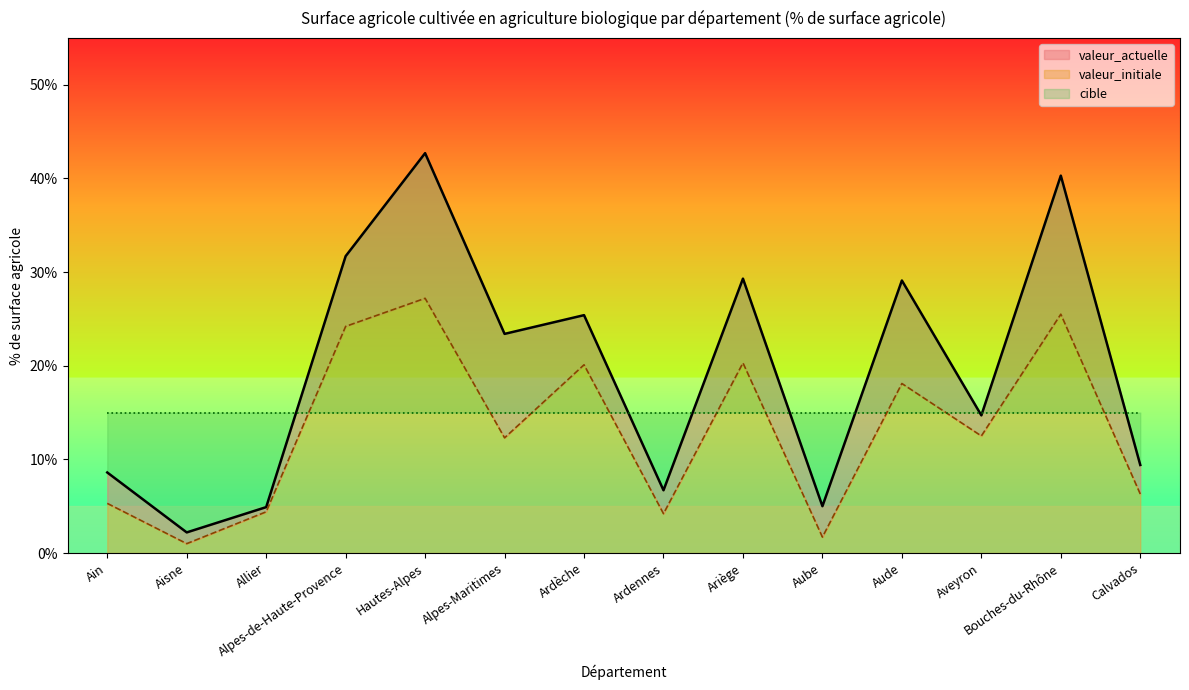

What is the label of the 4th point from the right?

Aude